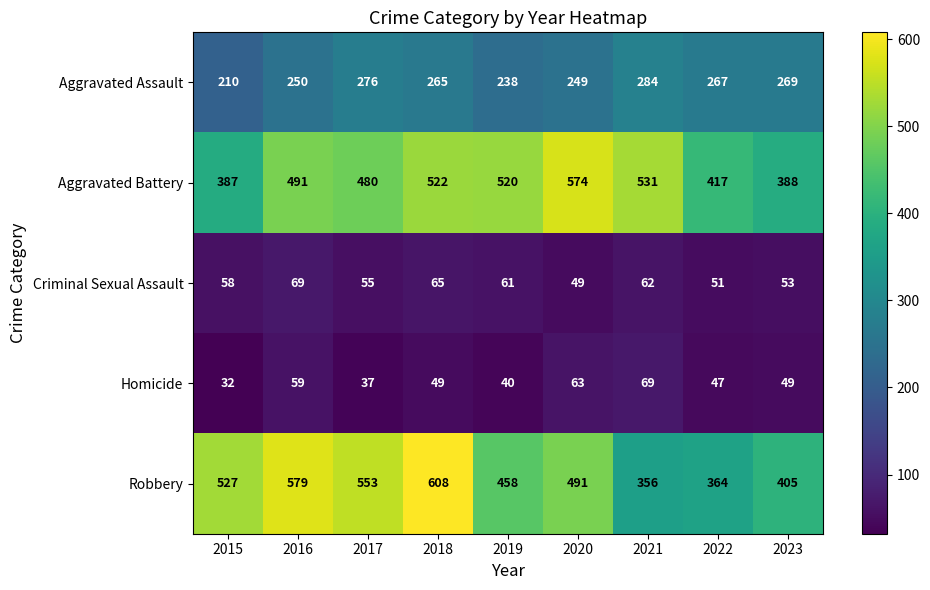

Rank the categories by Robbery value from highest to lowest.

2018, 2016, 2017, 2015, 2020, 2019, 2023, 2022, 2021